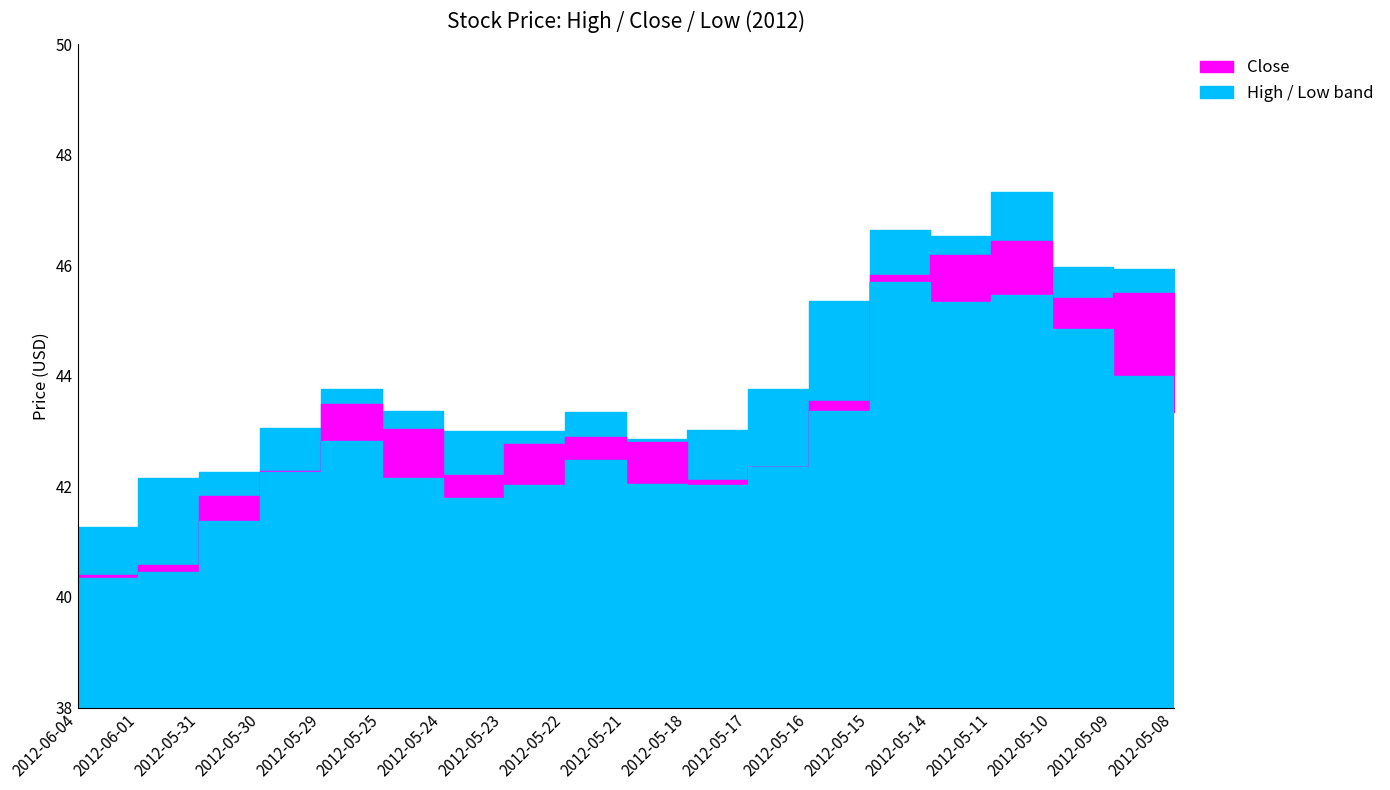

The High series shows 67.1 at 2012-05-23. True or false?

False